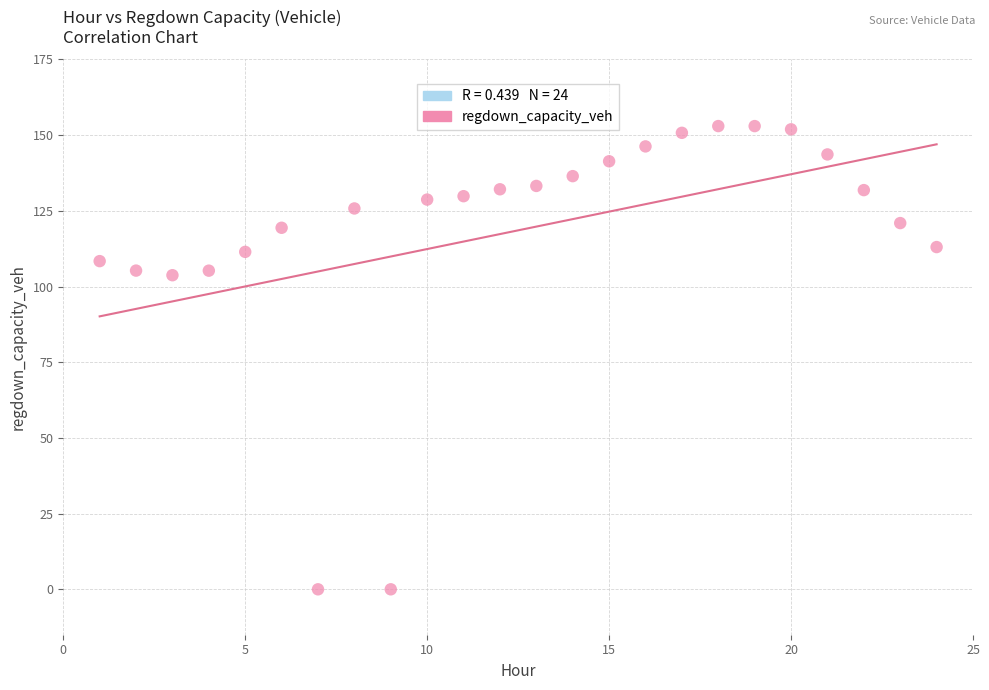

What is the range of Y values (max minus min)?

153.0